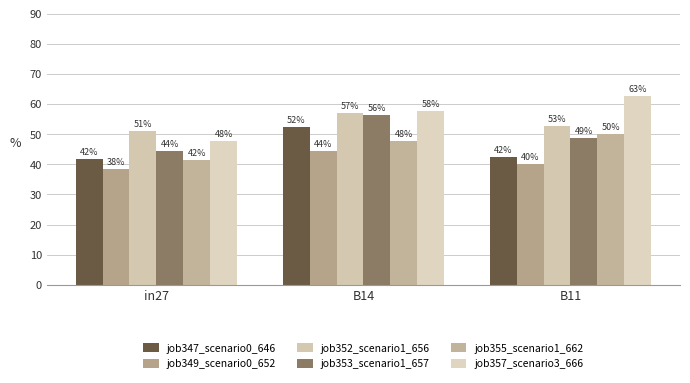

What is the difference between the highest and lowest values at in27?

12.5